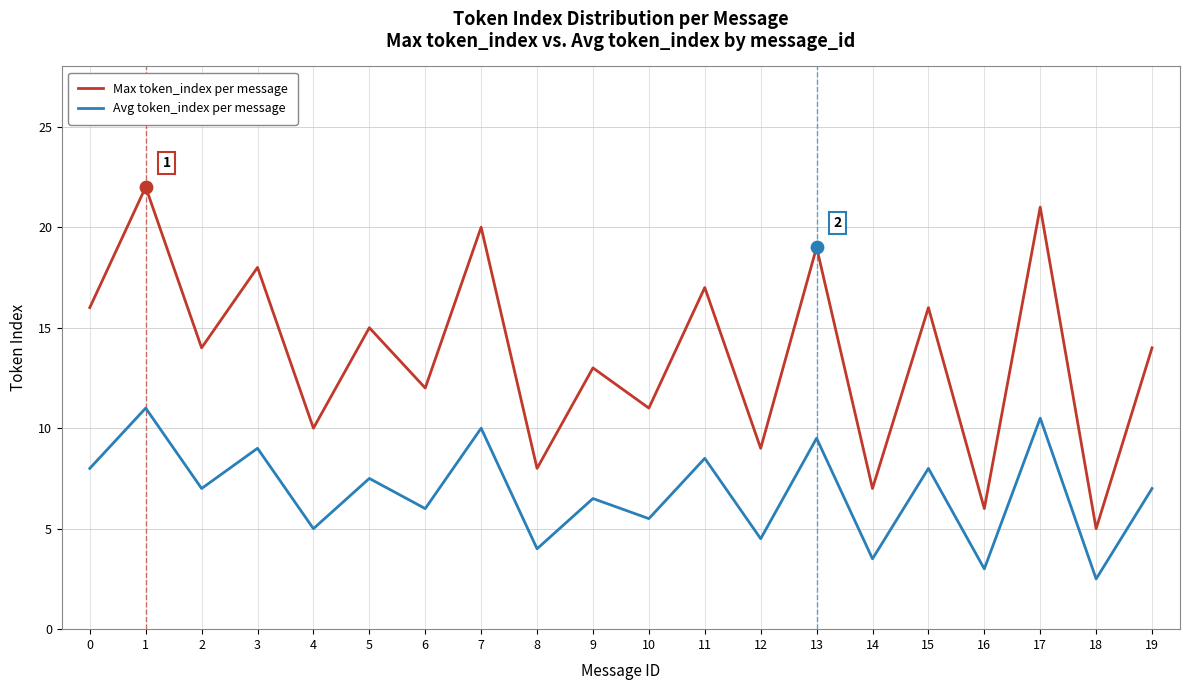

Which series has the largest total across all categories?

Max token_index per message